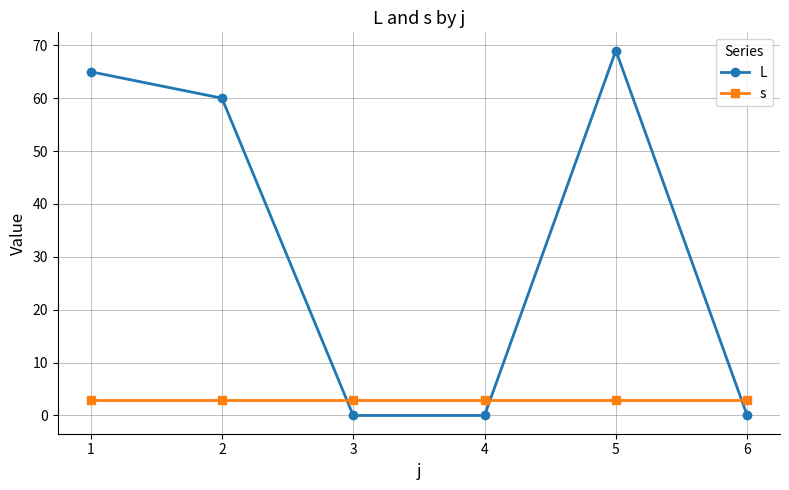

How many data points in L are less than 60?

3